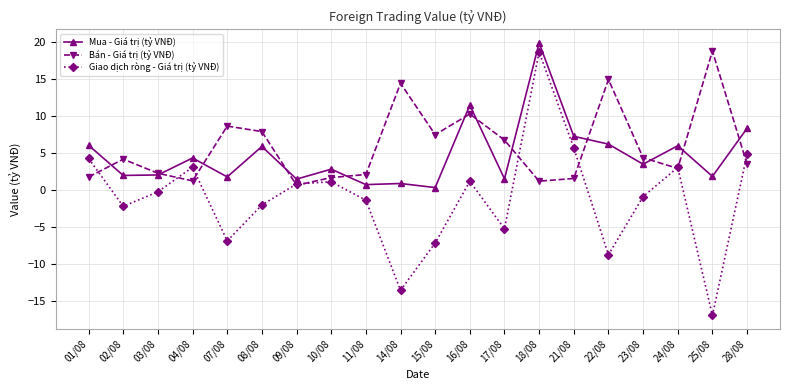

What is the average value of the Bán - Giá trị (tỷ VNĐ) series?

5.8